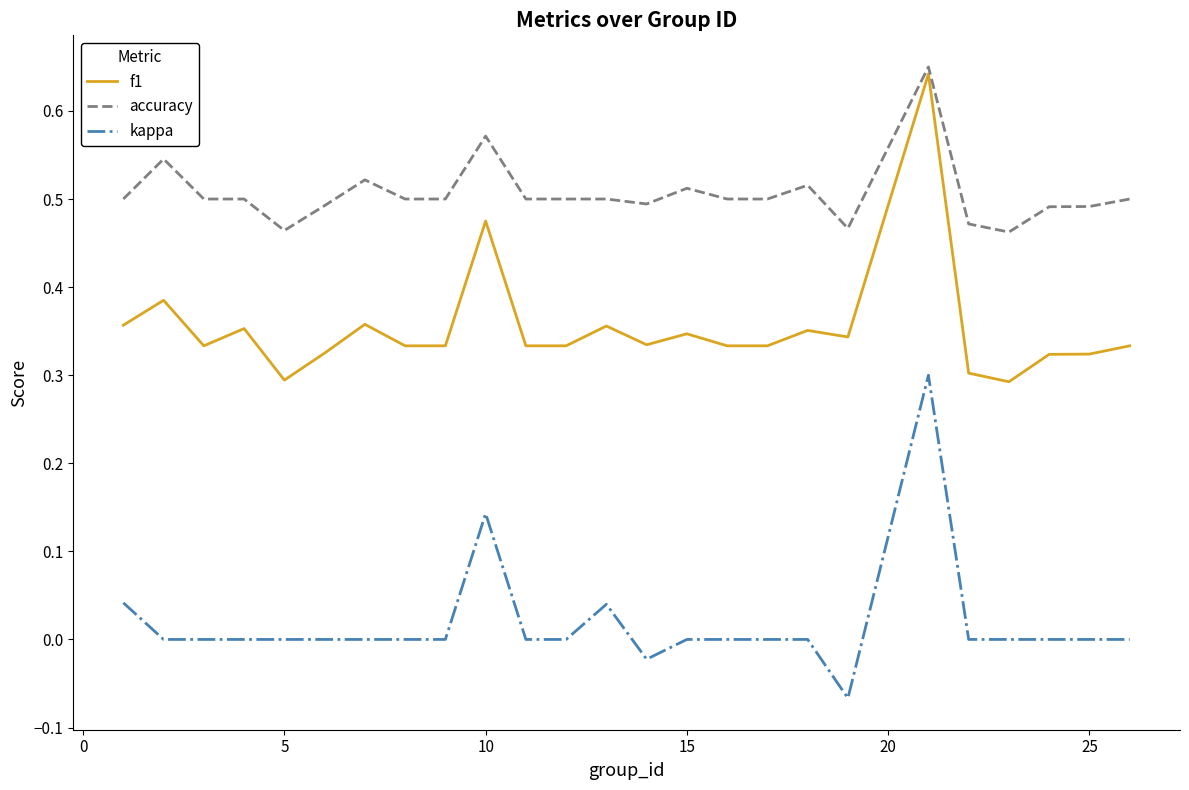

Which series has the largest total across all categories?

accuracy